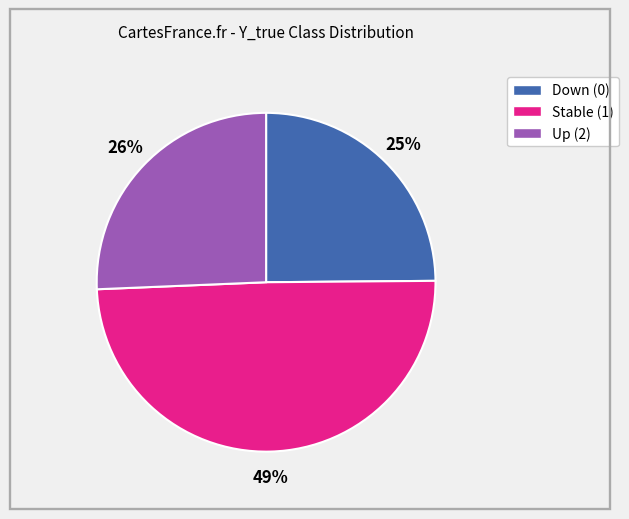

Between Down (0) and Up (2), which is larger?

Up (2)